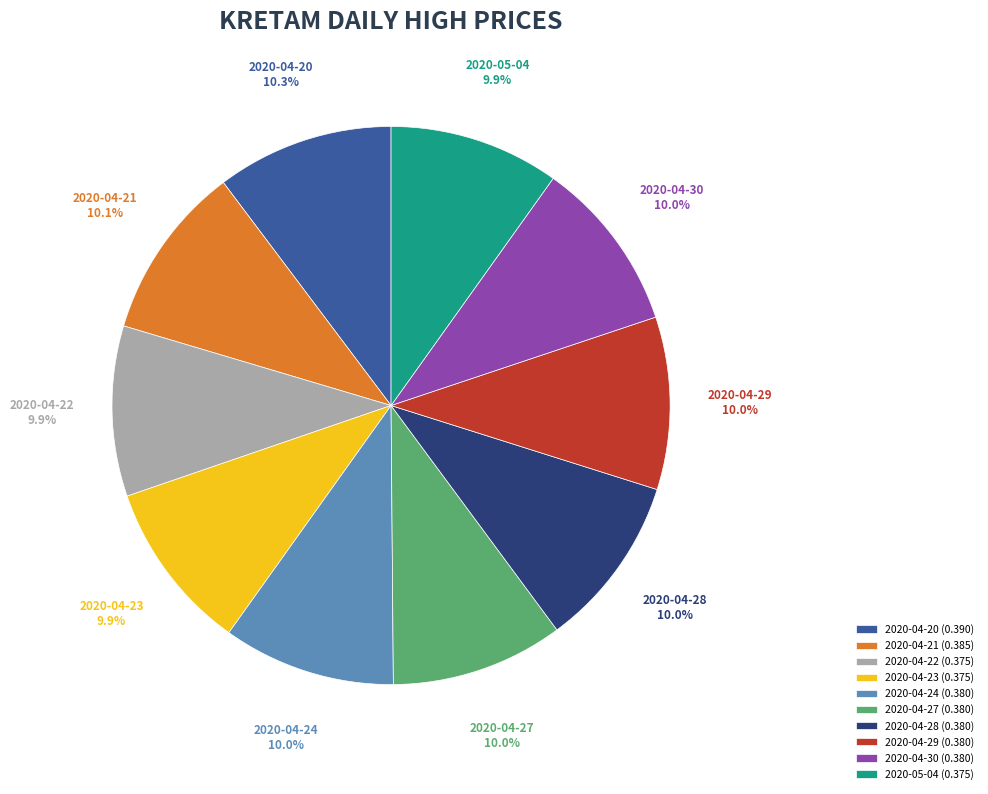

Combined, what portion of the pie is 2020-04-29 and 2020-04-21?

20.1%